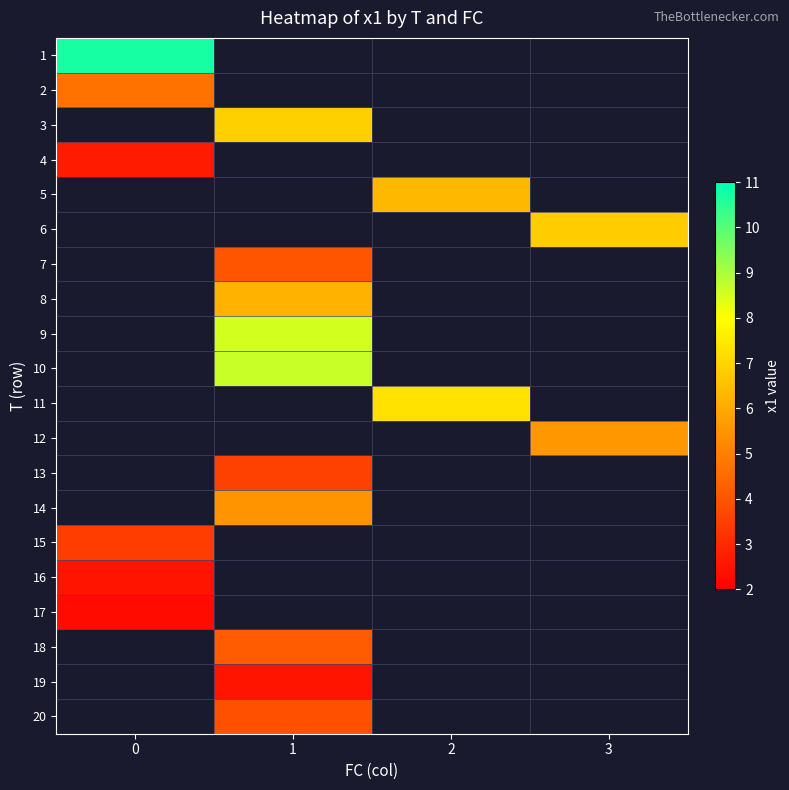

Is the value of 18 at 2 greater than the value of 5 at 0?

No